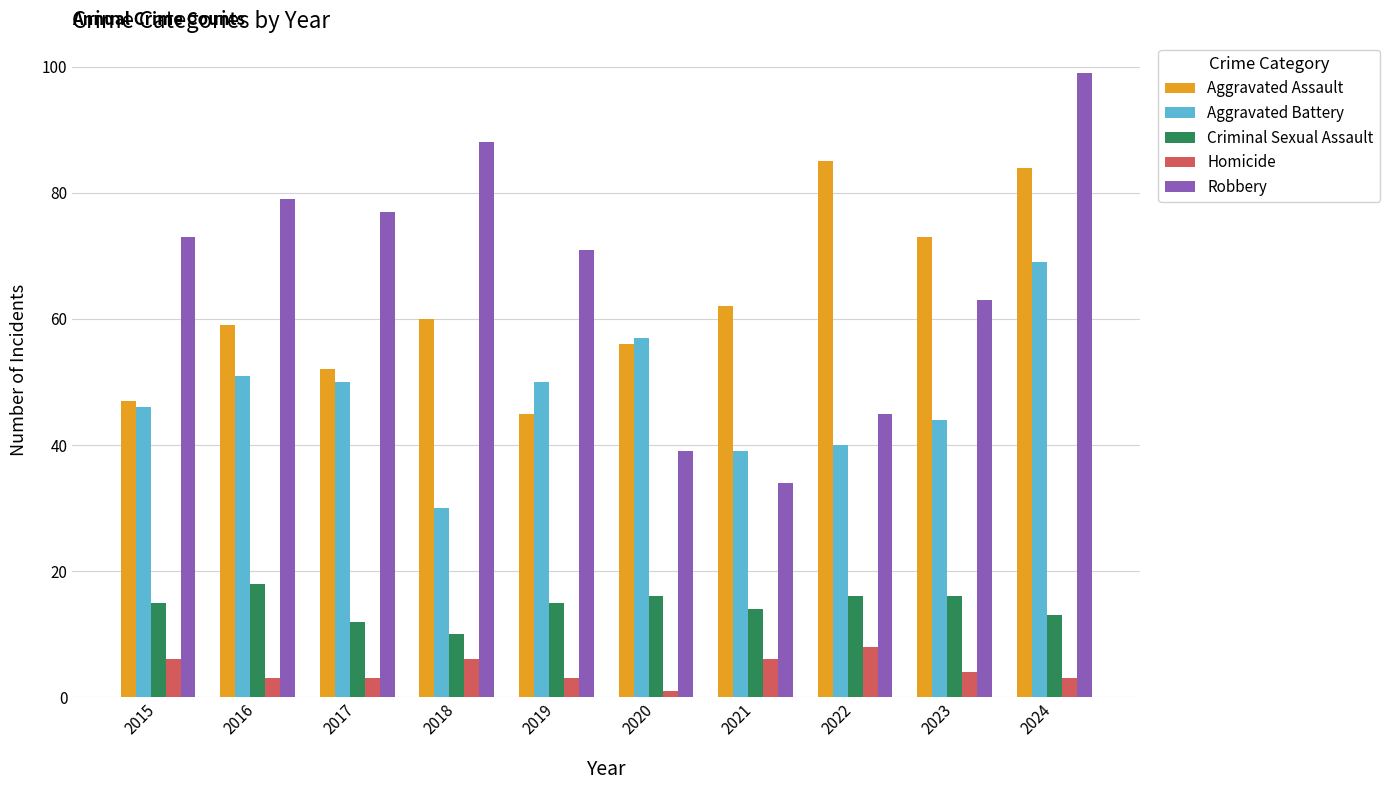

Is the value of Aggravated Battery at 2016 greater than the value of Homicide at 2019?

Yes